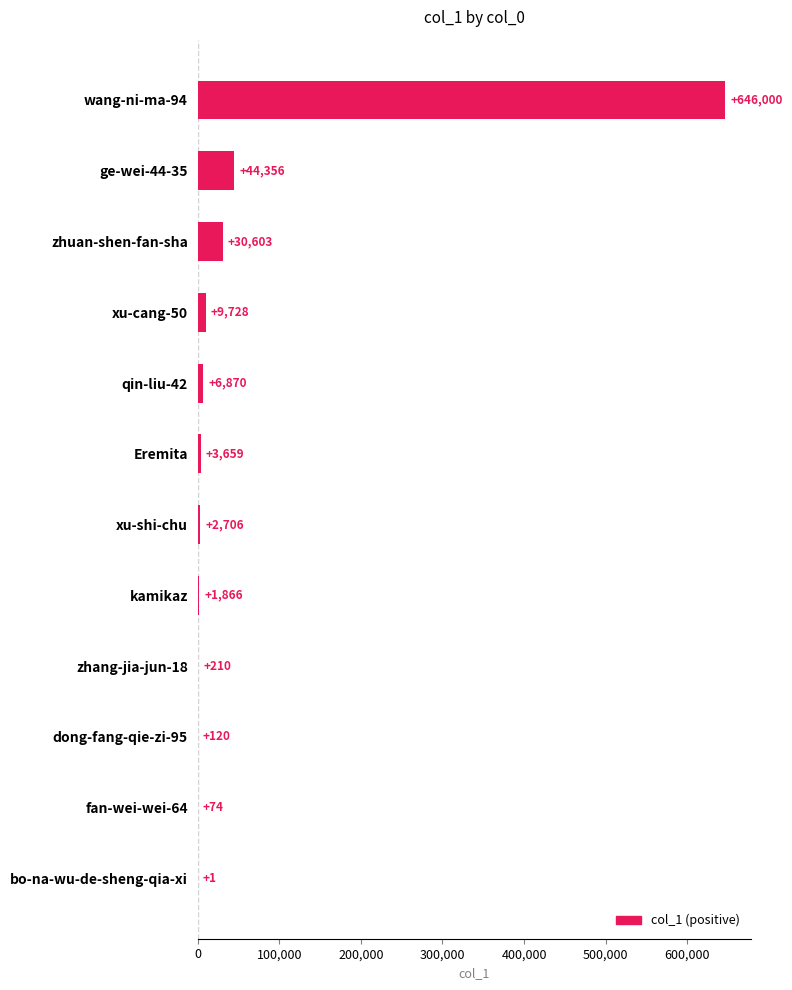

The value at zhuan-shen-fan-sha is 30603. True or false?

True